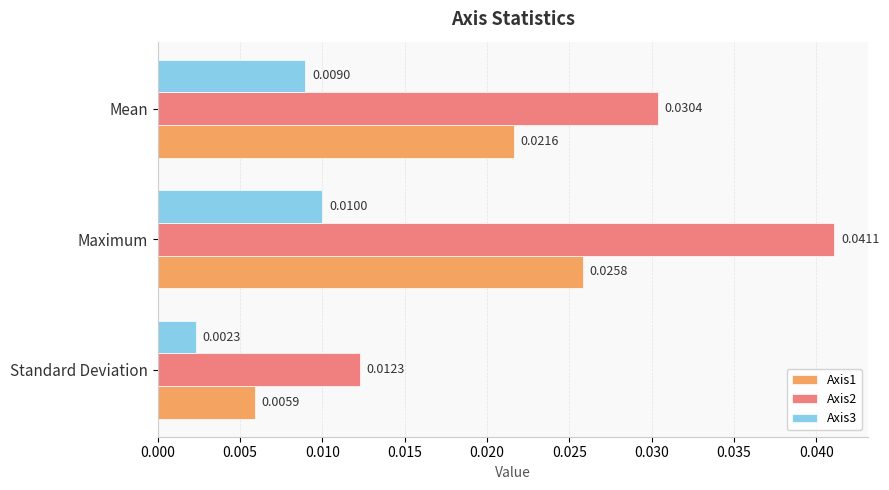

How many data points does each series have?

3